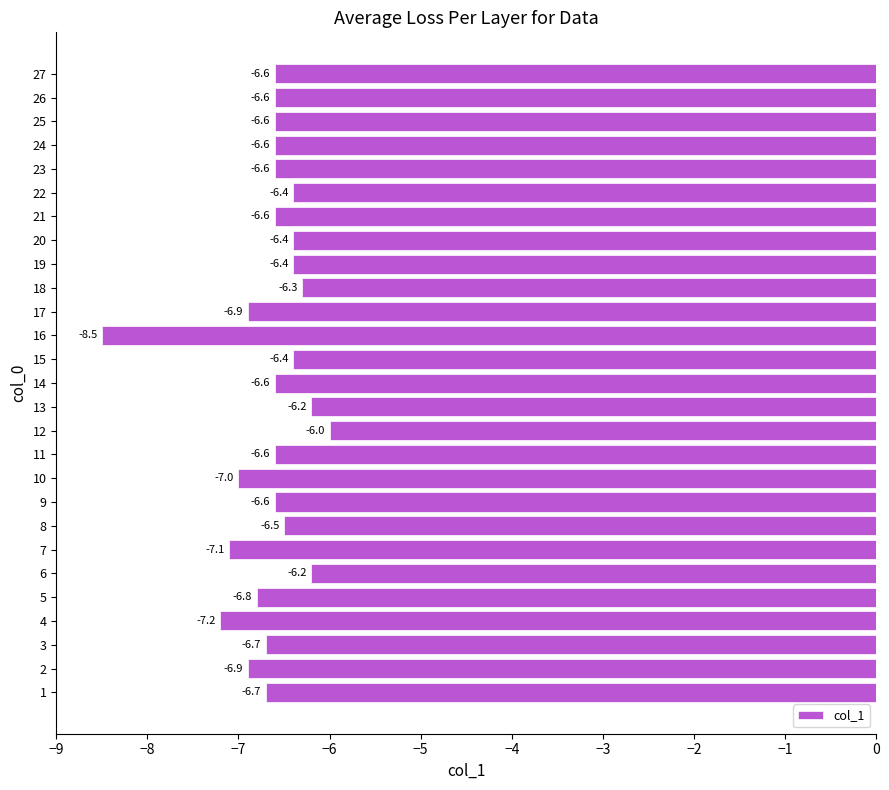

What is the difference between the values at 12 and 18?

0.3